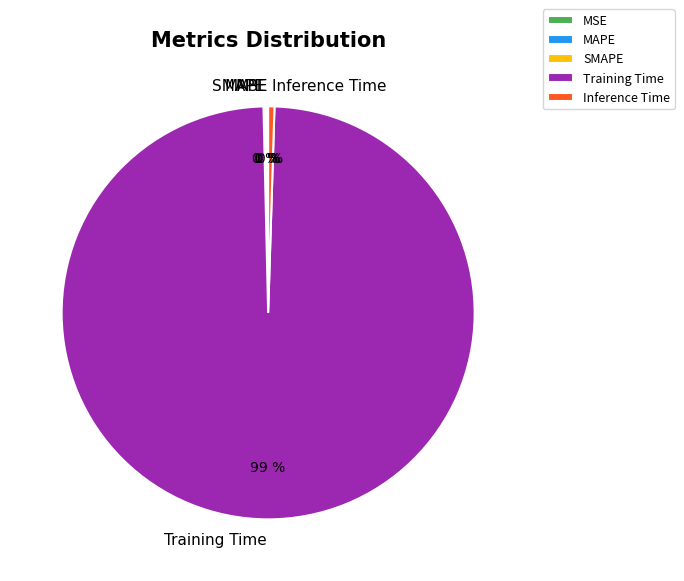

Is it true that Training Time is 99% of the pie?

True